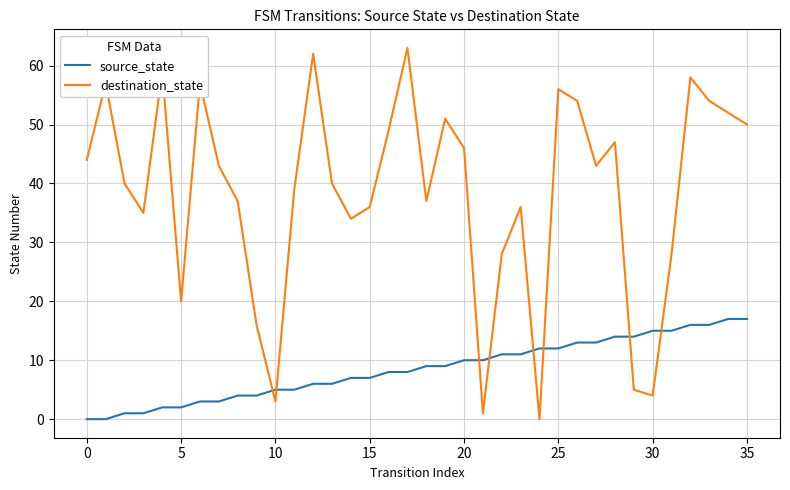

Rank the series by their maximum value, from highest to lowest.

destination_state, source_state